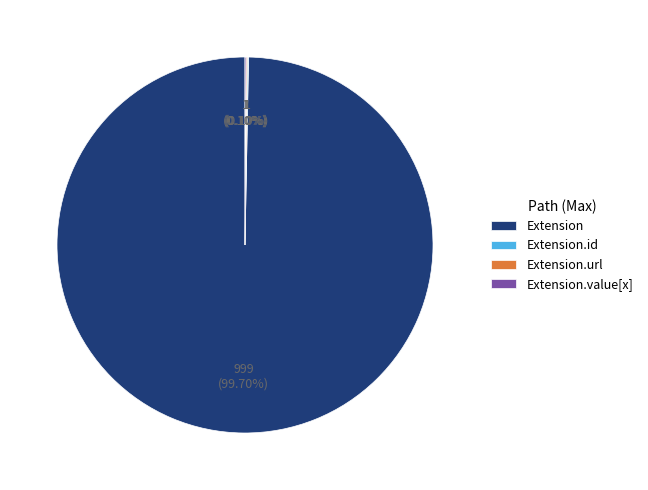

Is Extension the majority of the pie?

Yes